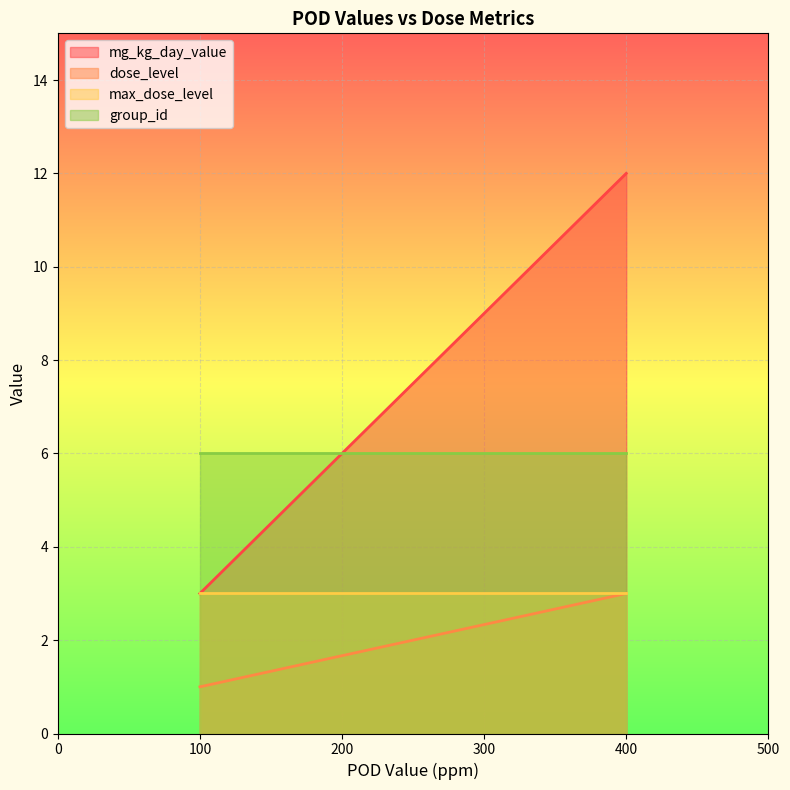

What is the sum of the dose_level values at 400 and 100?

4